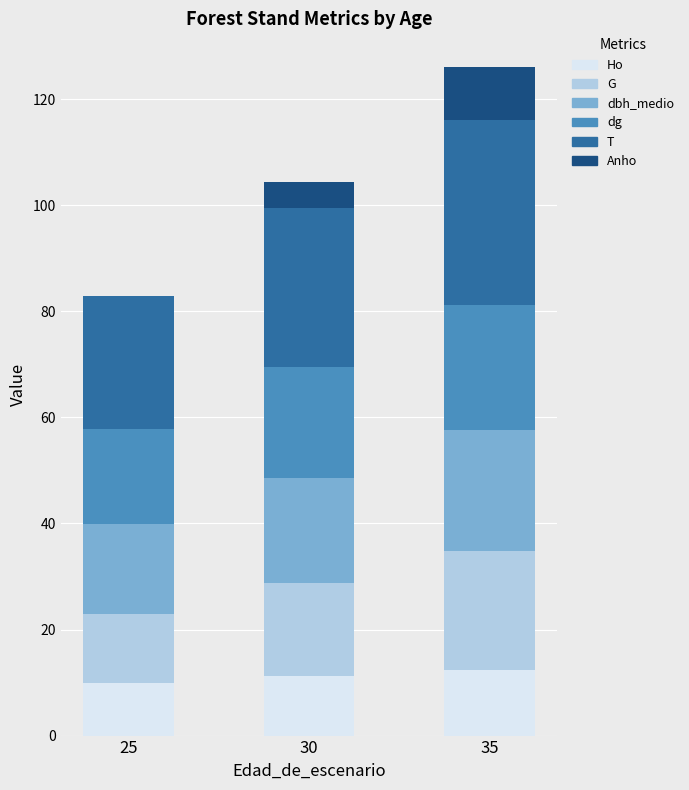

What is the total value across all series at 35?

126.1